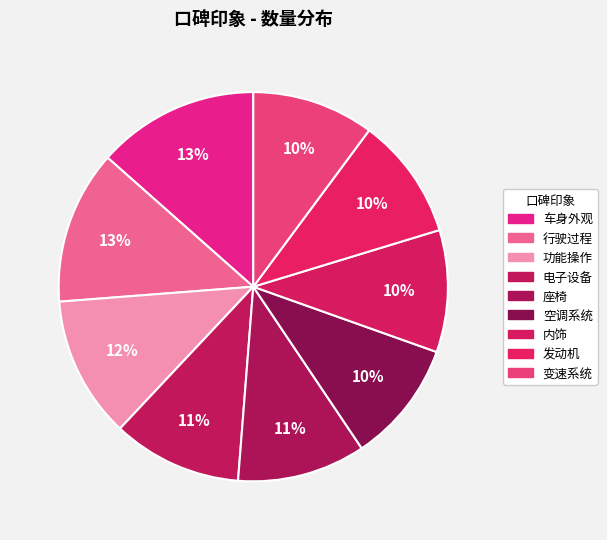

How many segments does this pie chart have?

9